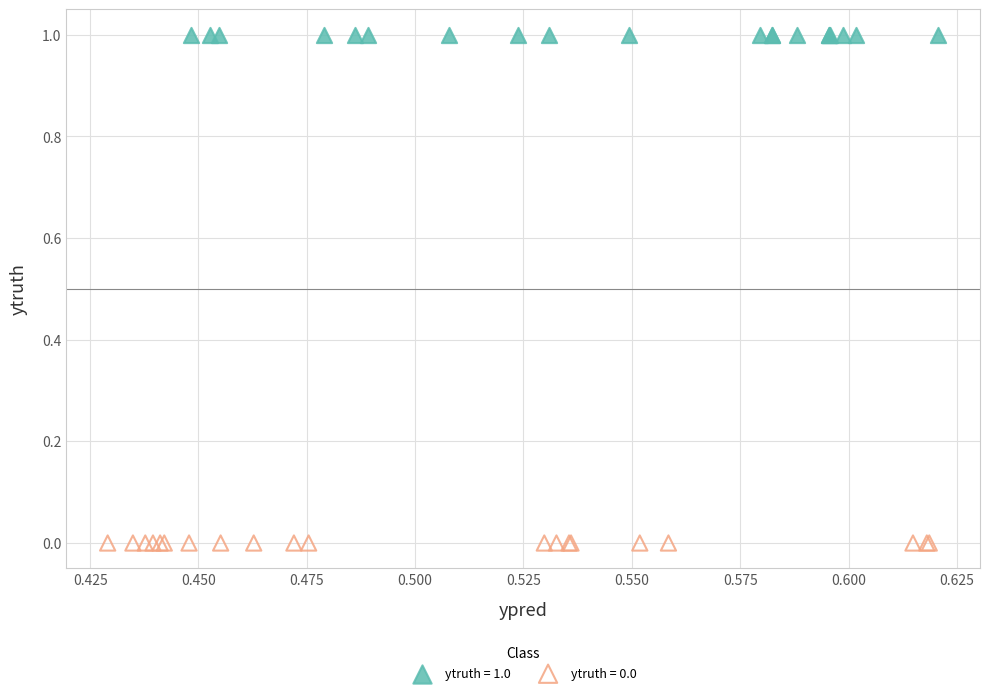

Which series contains the highest Y value?

ytruth = 1.0